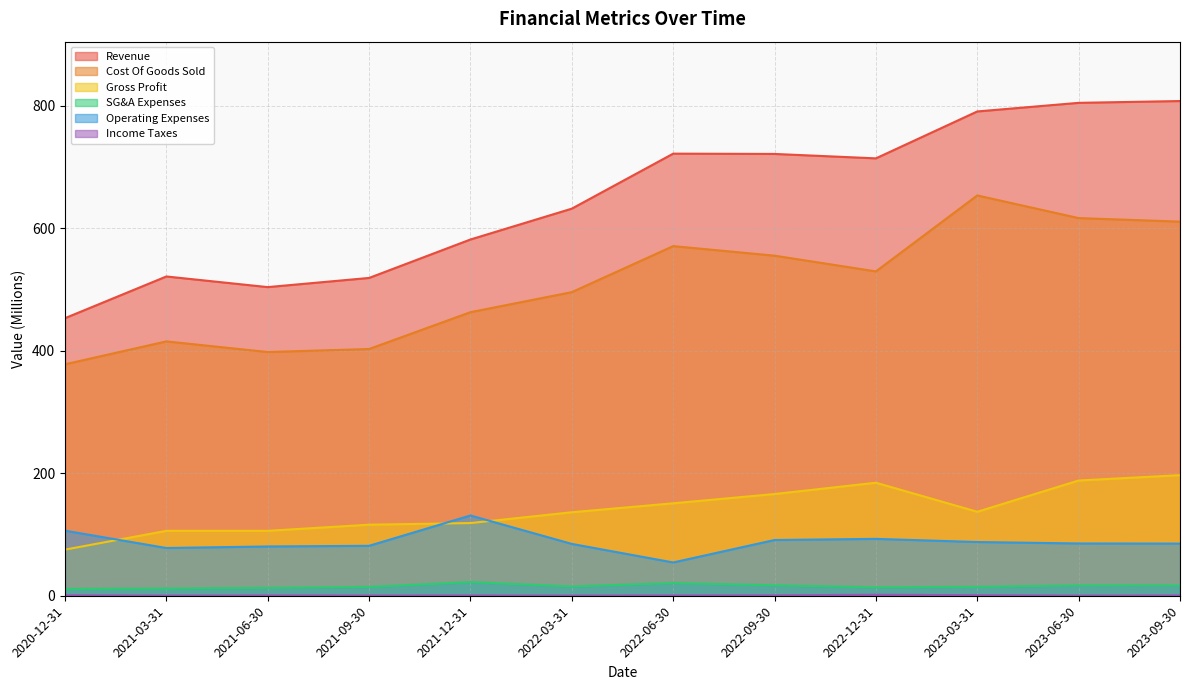

Which series has the largest range (max minus min)?

Revenue